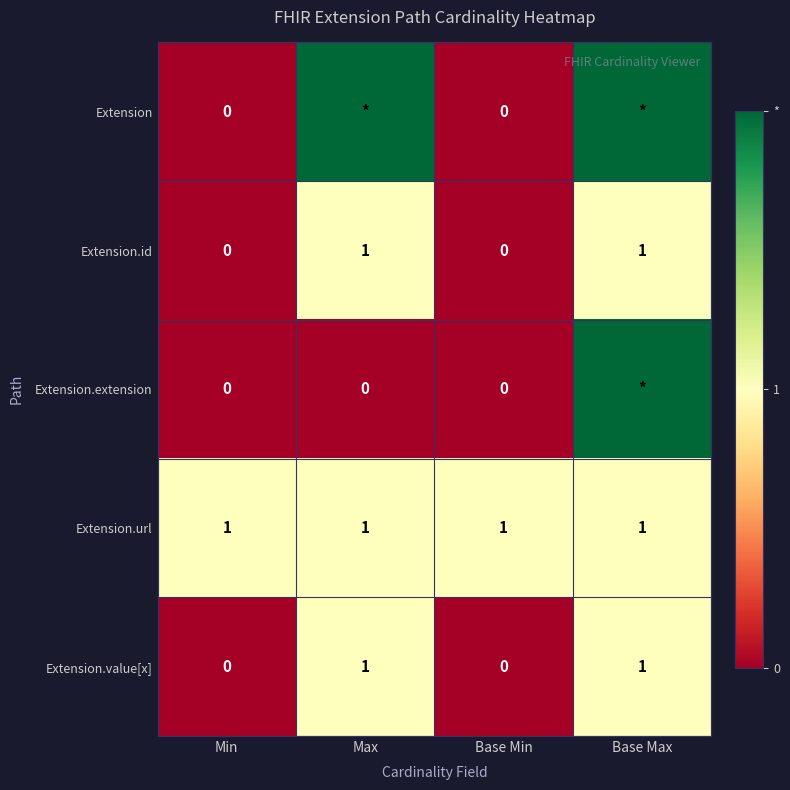

What is the difference between the second highest and second lowest values in the Extension.value[x] series?

1